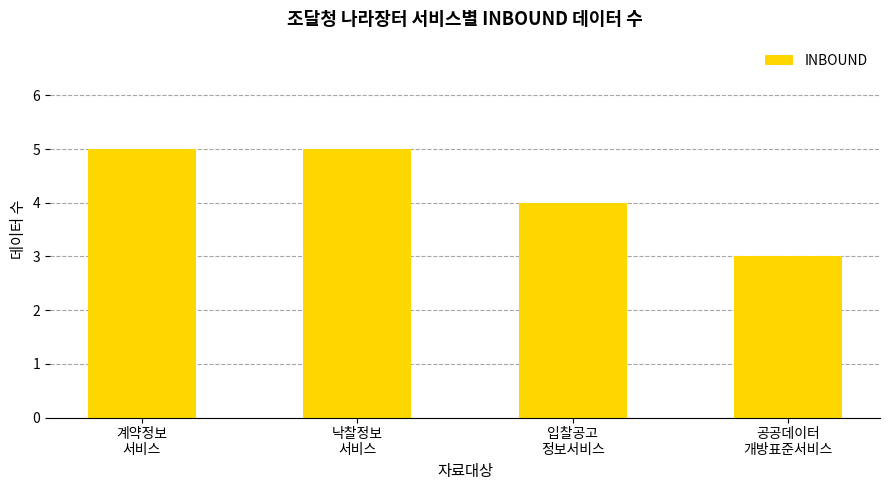

What is the difference between the second highest and minimum values?

2